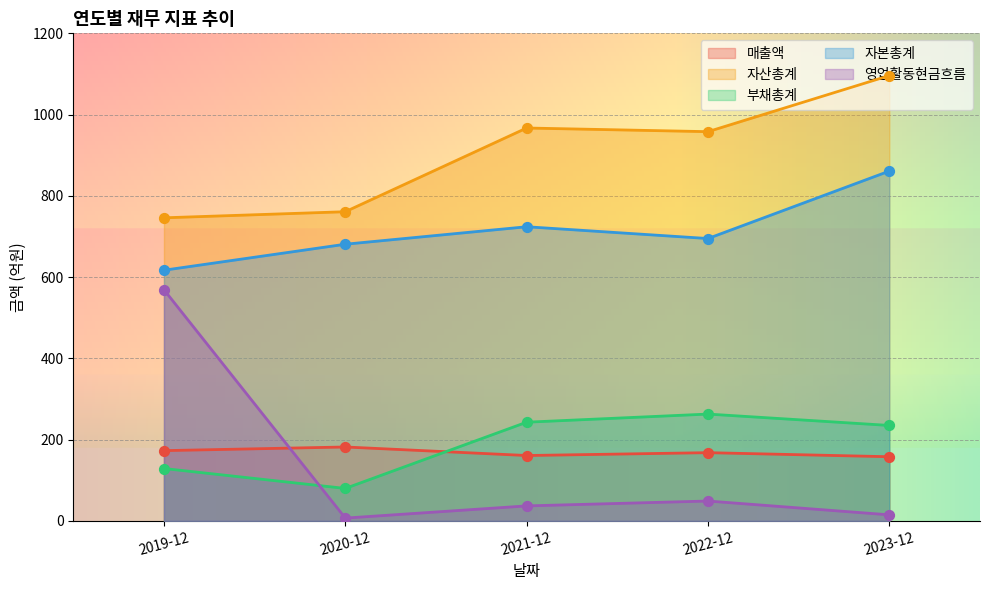

Which series contains the highest Y value?

자산총계